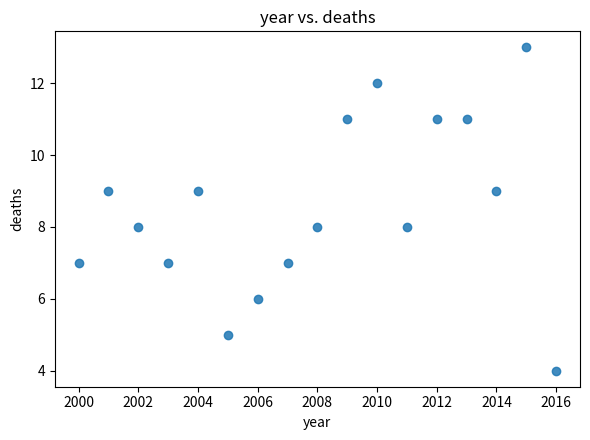

What is the range of X values (max minus min)?

16